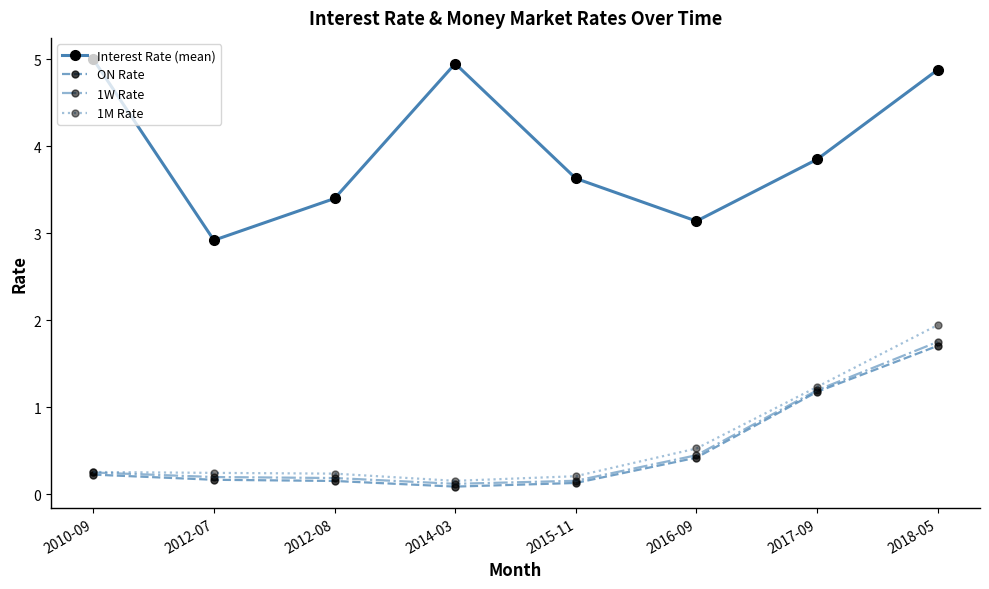

What is the label of the 8th point from the right?

2010-09